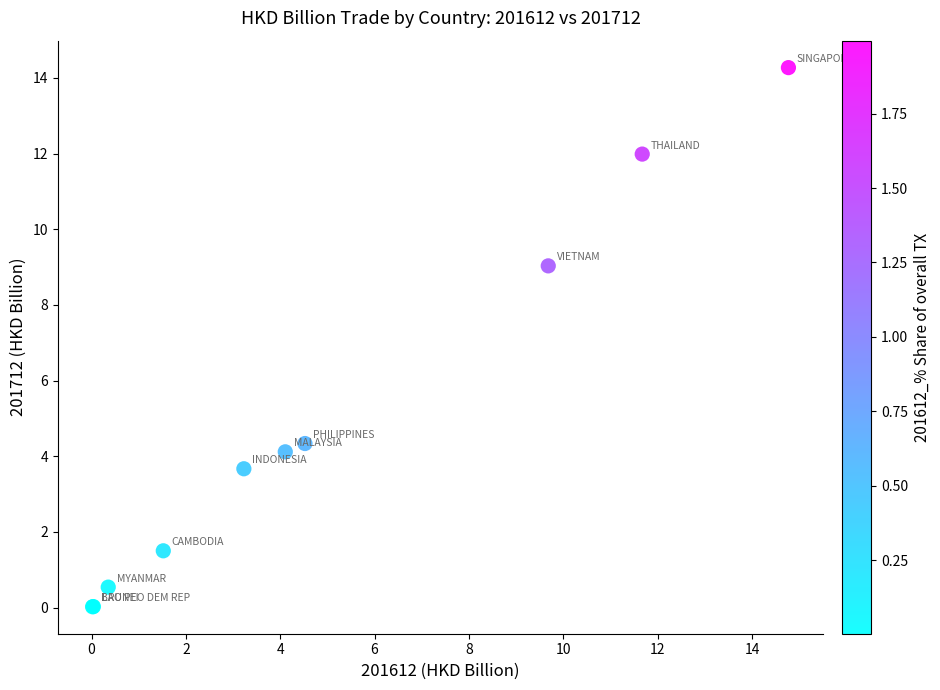

What Y value in the scatter plot is closest to 7?

9.0